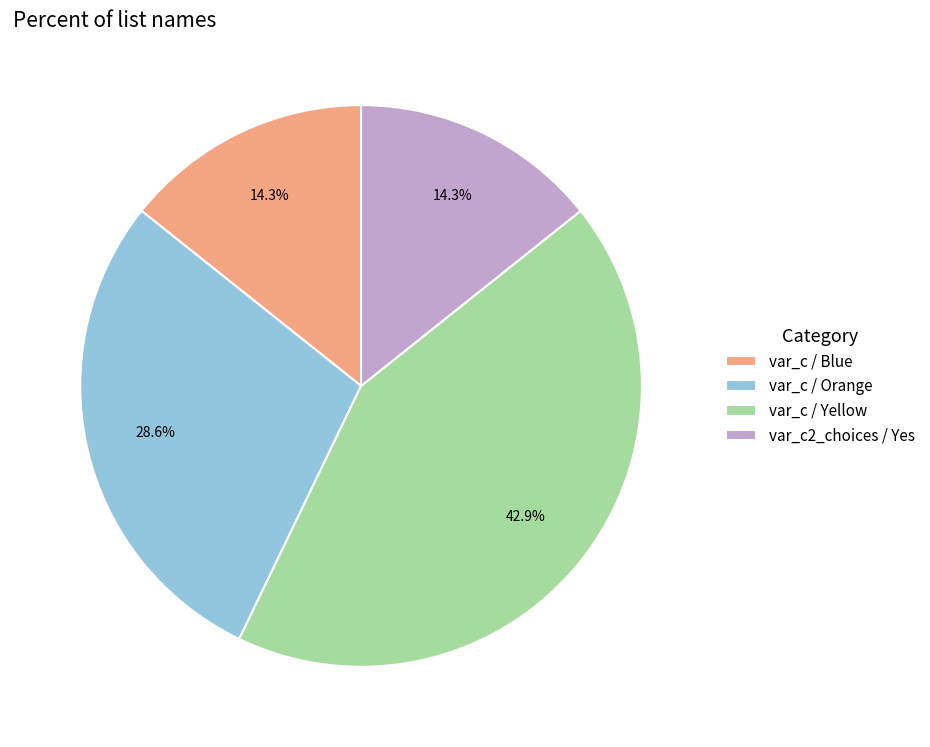

Does var_c / Blue account for over 50% of the chart?

No